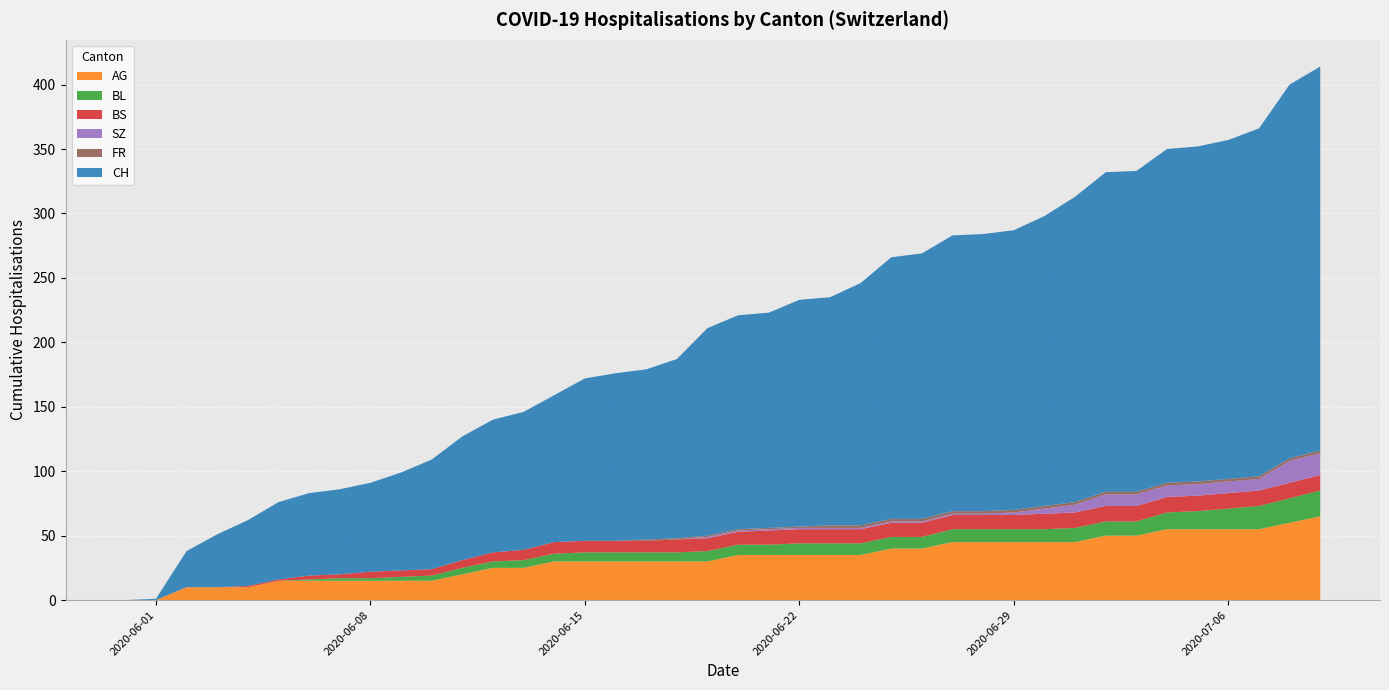

Reading left to right, transcribe all the data shown in this chart.

CH: 2020-05-31=0	2020-06-01=1	2020-06-02=28	2020-06-03=41	2020-06-04=51	2020-06-05=60	2020-06-06=64	2020-06-07=66	2020-06-08=69	2020-06-09=76	2020-06-10=85	2020-06-11=96	2020-06-12=103	2020-06-13=107	2020-06-14=114	2020-06-15=126	2020-06-16=130	2020-06-17=132	2020-06-18=139	2020-06-19=161	2020-06-20=166	2020-06-21=167	2020-06-22=176	2020-06-23=177	2020-06-24=188	2020-06-25=203	2020-06-26=206	2020-06-27=214	2020-06-28=215	2020-06-29=217	2020-06-30=225	2020-07-01=237	2020-07-02=248	2020-07-03=249	2020-07-04=259	2020-07-05=260	2020-07-06=263	2020-07-07=270	2020-07-08=290	2020-07-09=298
AG: 2020-05-31=0	2020-06-01=0	2020-06-02=10	2020-06-03=10	2020-06-04=10	2020-06-05=15	2020-06-06=15	2020-06-07=15	2020-06-08=15	2020-06-09=15	2020-06-10=15	2020-06-11=20	2020-06-12=25	2020-06-13=25	2020-06-14=30	2020-06-15=30	2020-06-16=30	2020-06-17=30	2020-06-18=30	2020-06-19=30	2020-06-20=35	2020-06-21=35	2020-06-22=35	2020-06-23=35	2020-06-24=35	2020-06-25=40	2020-06-26=40	2020-06-27=45	2020-06-28=45	2020-06-29=45	2020-06-30=45	2020-07-01=45	2020-07-02=50	2020-07-03=50	2020-07-04=55	2020-07-05=55	2020-07-06=55	2020-07-07=55	2020-07-08=60	2020-07-09=65
BL: 2020-05-31=0	2020-06-01=0	2020-06-02=0	2020-06-03=0	2020-06-04=0	2020-06-05=0	2020-06-06=1	2020-06-07=2	2020-06-08=2	2020-06-09=3	2020-06-10=4	2020-06-11=5	2020-06-12=5	2020-06-13=6	2020-06-14=6	2020-06-15=7	2020-06-16=7	2020-06-17=7	2020-06-18=7	2020-06-19=8	2020-06-20=8	2020-06-21=8	2020-06-22=9	2020-06-23=9	2020-06-24=9	2020-06-25=9	2020-06-26=9	2020-06-27=10	2020-06-28=10	2020-06-29=10	2020-06-30=10	2020-07-01=11	2020-07-02=11	2020-07-03=11	2020-07-04=13	2020-07-05=14	2020-07-06=16	2020-07-07=18	2020-07-08=19	2020-07-09=20
BS: 2020-05-31=0	2020-06-01=0	2020-06-02=0	2020-06-03=0	2020-06-04=1	2020-06-05=1	2020-06-06=3	2020-06-07=3	2020-06-08=5	2020-06-09=5	2020-06-10=5	2020-06-11=6	2020-06-12=7	2020-06-13=8	2020-06-14=9	2020-06-15=9	2020-06-16=9	2020-06-17=9	2020-06-18=10	2020-06-19=10	2020-06-20=10	2020-06-21=11	2020-06-22=11	2020-06-23=11	2020-06-24=11	2020-06-25=11	2020-06-26=11	2020-06-27=11	2020-06-28=11	2020-06-29=11	2020-06-30=12	2020-07-01=12	2020-07-02=12	2020-07-03=12	2020-07-04=12	2020-07-05=12	2020-07-06=12	2020-07-07=12	2020-07-08=12	2020-07-09=12
SZ: 2020-05-31=0	2020-06-01=0	2020-06-02=0	2020-06-03=0	2020-06-04=0	2020-06-05=0	2020-06-06=0	2020-06-07=0	2020-06-08=0	2020-06-09=0	2020-06-10=0	2020-06-11=0	2020-06-12=0	2020-06-13=0	2020-06-14=0	2020-06-15=0	2020-06-16=0	2020-06-17=0	2020-06-18=0	2020-06-19=1	2020-06-20=1	2020-06-21=1	2020-06-22=1	2020-06-23=1	2020-06-24=1	2020-06-25=1	2020-06-26=1	2020-06-27=1	2020-06-28=1	2020-06-29=2	2020-06-30=4	2020-07-01=6	2020-07-02=9	2020-07-03=9	2020-07-04=9	2020-07-05=9	2020-07-06=9	2020-07-07=9	2020-07-08=17	2020-07-09=17
FR: 2020-05-31=0	2020-06-01=0	2020-06-02=0	2020-06-03=0	2020-06-04=0	2020-06-05=0	2020-06-06=0	2020-06-07=0	2020-06-08=0	2020-06-09=0	2020-06-10=0	2020-06-11=0	2020-06-12=0	2020-06-13=0	2020-06-14=0	2020-06-15=0	2020-06-16=0	2020-06-17=1	2020-06-18=1	2020-06-19=1	2020-06-20=1	2020-06-21=1	2020-06-22=1	2020-06-23=2	2020-06-24=2	2020-06-25=2	2020-06-26=2	2020-06-27=2	2020-06-28=2	2020-06-29=2	2020-06-30=2	2020-07-01=2	2020-07-02=2	2020-07-03=2	2020-07-04=2	2020-07-05=2	2020-07-06=2	2020-07-07=2	2020-07-08=2	2020-07-09=2